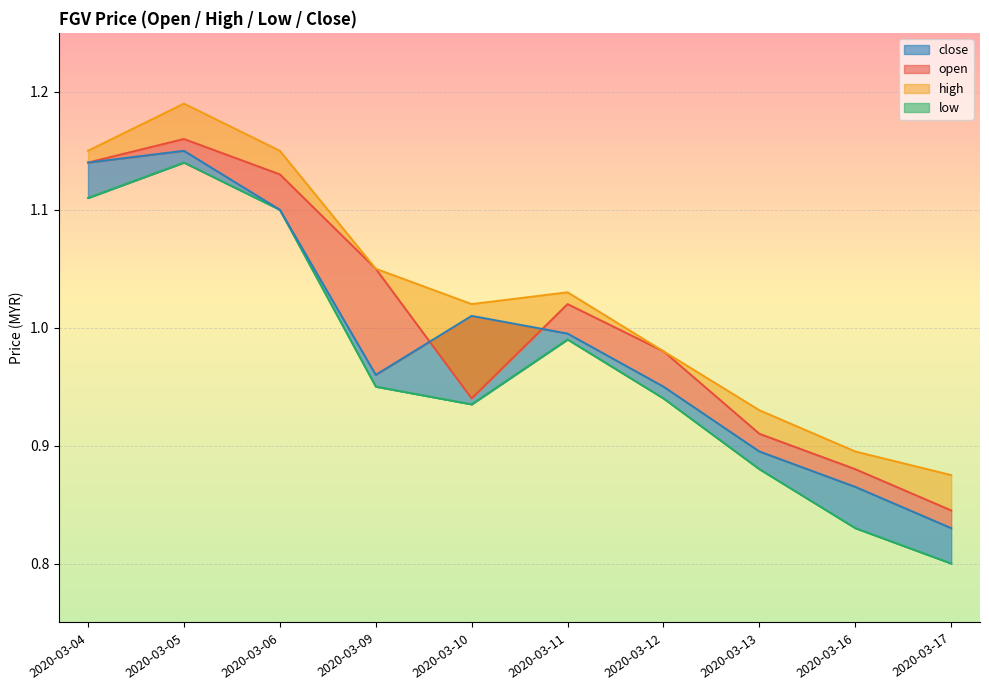

What is the smallest value displayed?

0.8